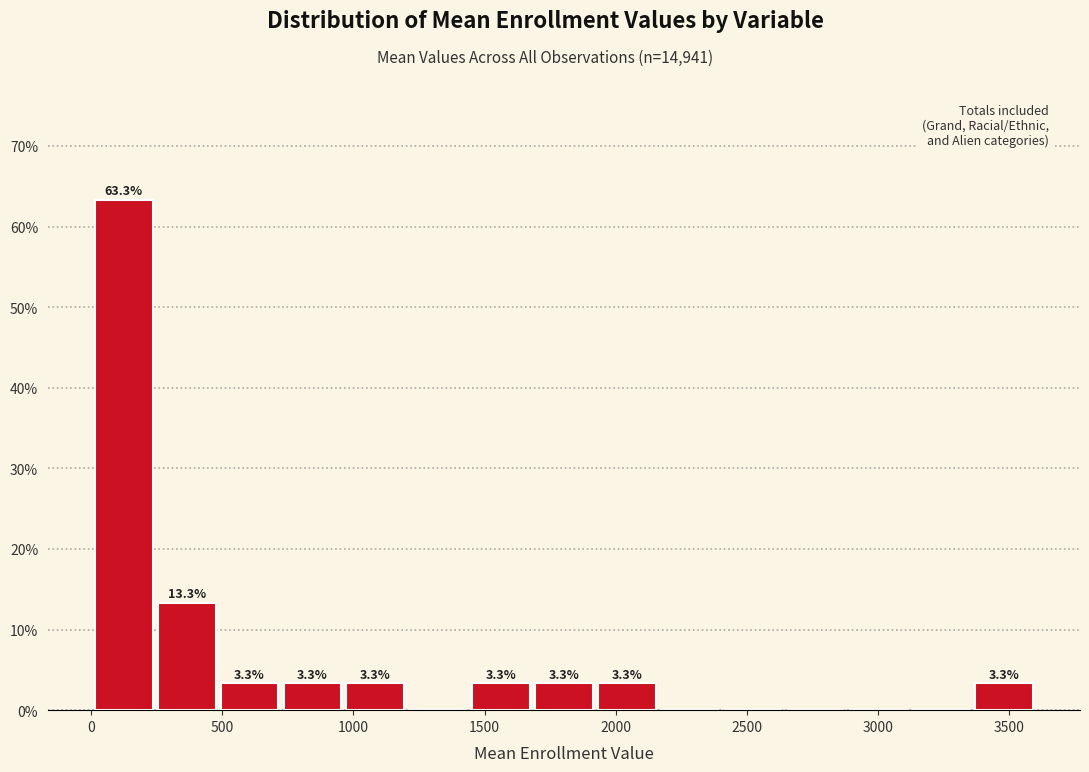

Over which range of the x-axis is the bar tallest?

0 to 250